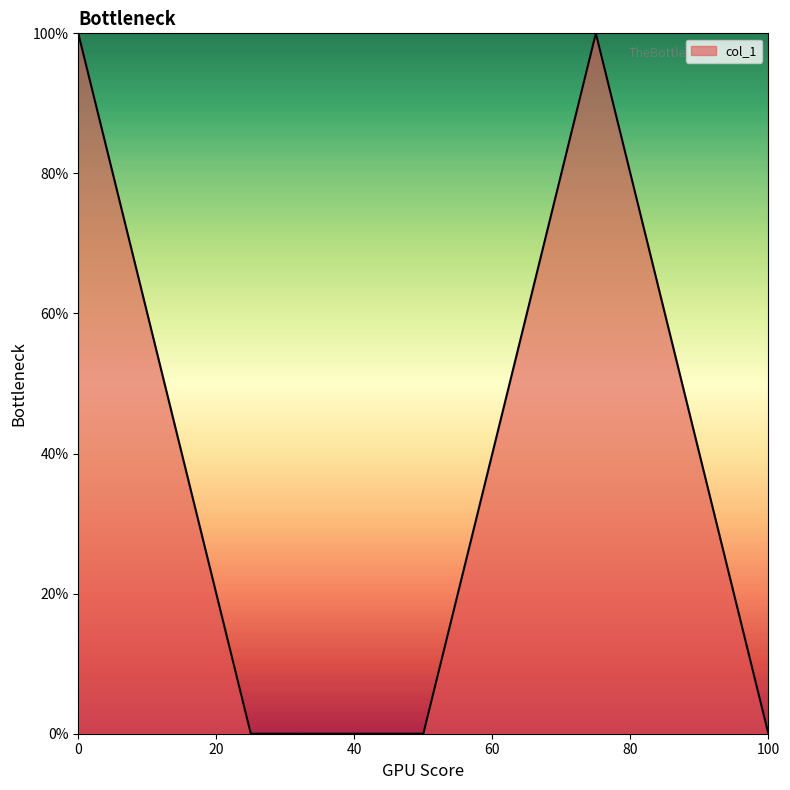

What is the difference between the maximum and minimum values?

1